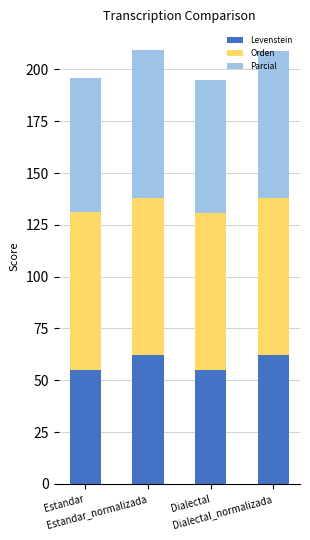

What is the lowest value of the Levenstein series?

54.8